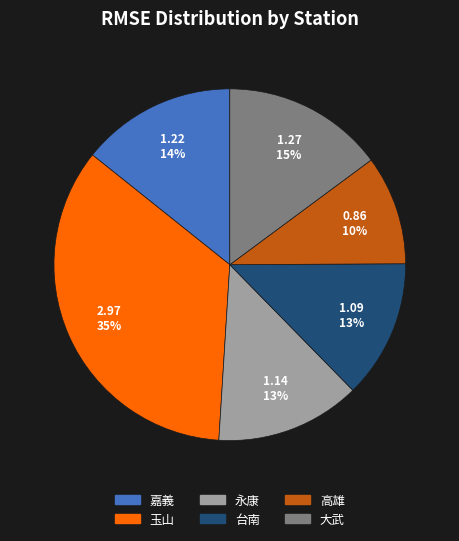

Does 嘉義 represent more than half of the total?

No